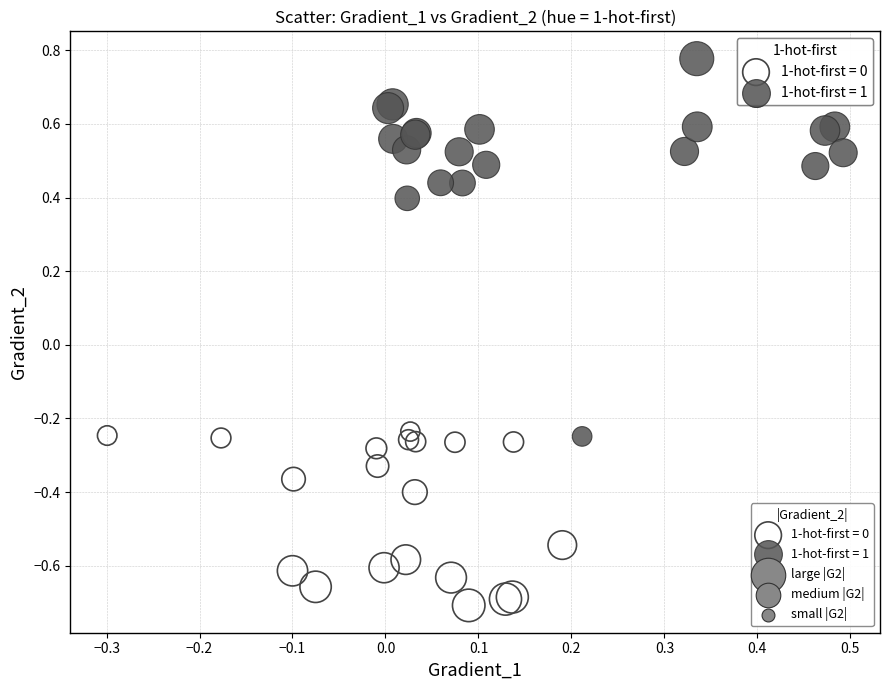

Which series contains the lowest Y value?

1-hot-first = 0